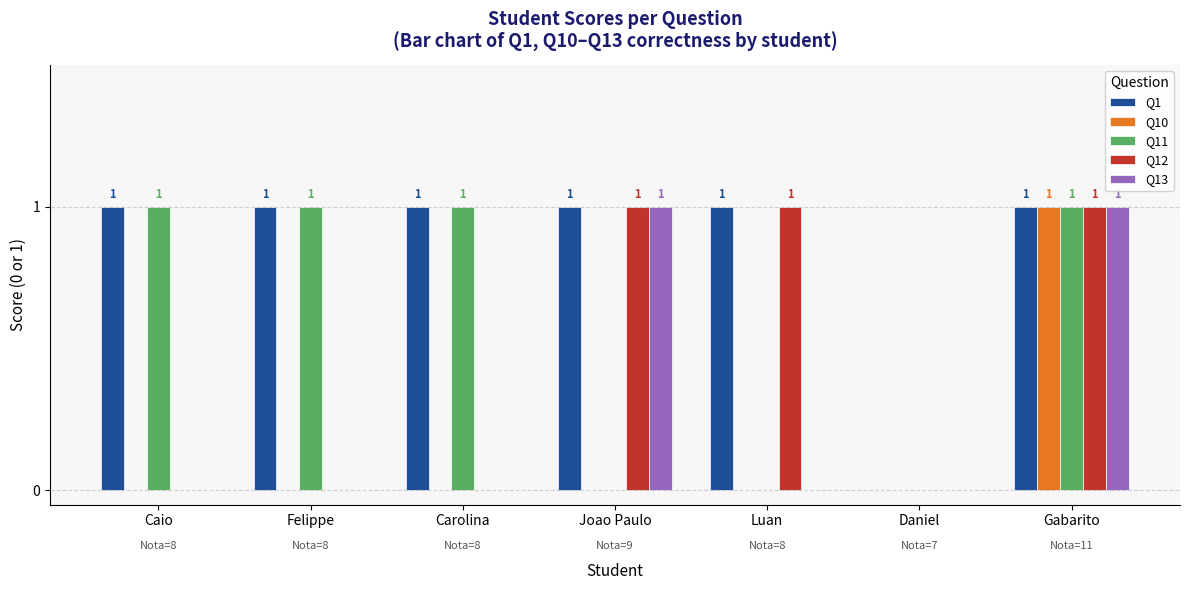

The value of Q13 at Luan is 1. True or false?

False